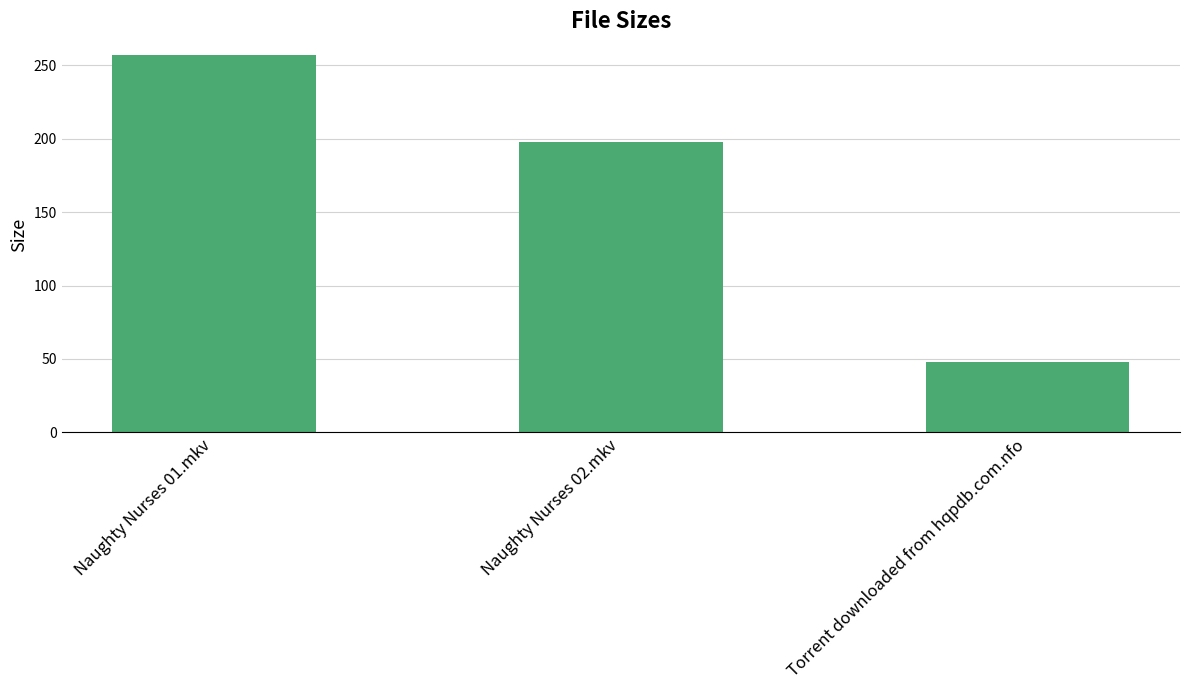

What is the value of the 3rd bar from the left?

48.0